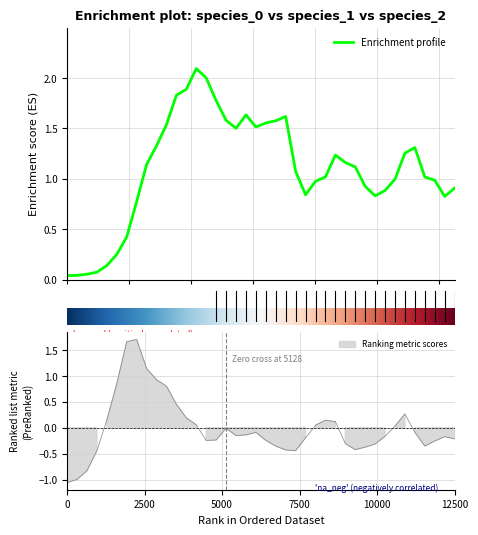

Reading left to right, list all the values displayed in this chart.

0.0	0.0	0.1	0.1	0.1	0.3	0.4	0.8	1.1	1.3	1.5	1.8	1.9	2.1	2.0	1.8	1.6	1.5	1.6	1.5	1.6	1.6	1.6	1.1	0.8	1.0	1.0	1.2	1.2	1.1	0.9	0.8	0.9	1.0	1.3	1.3	1.0	1.0	0.8	0.9